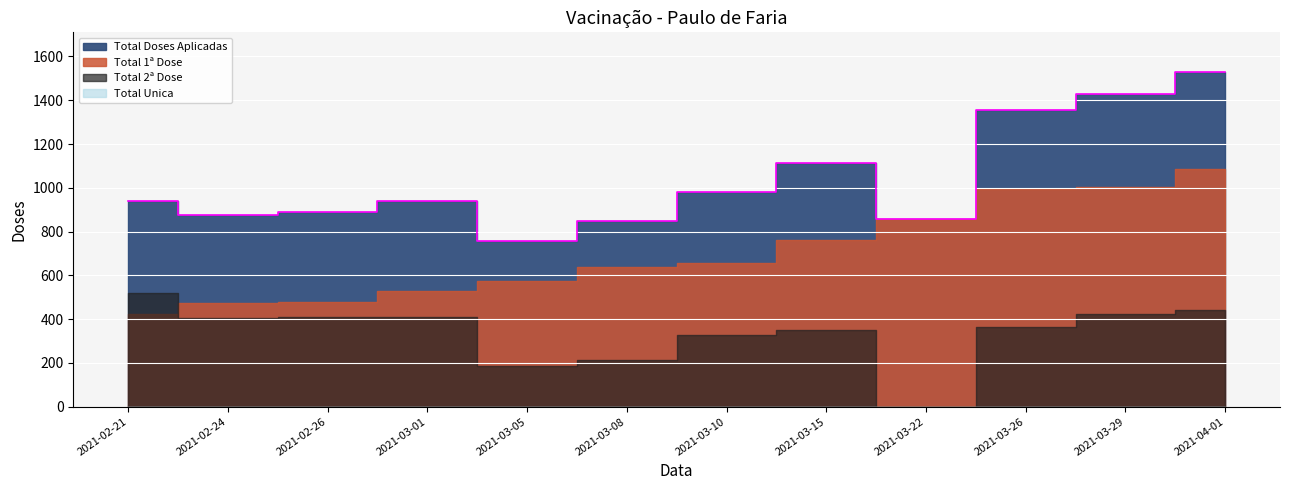

Between 2021-02-26 and 2021-03-05, which series saw the biggest shift?

Total 2ª Dose